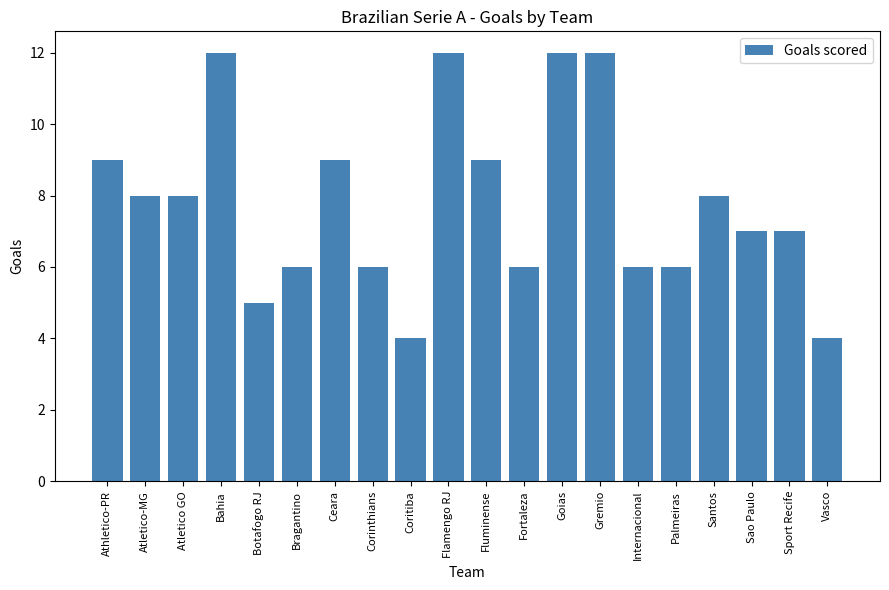

What is the maximum value shown in the chart?

12